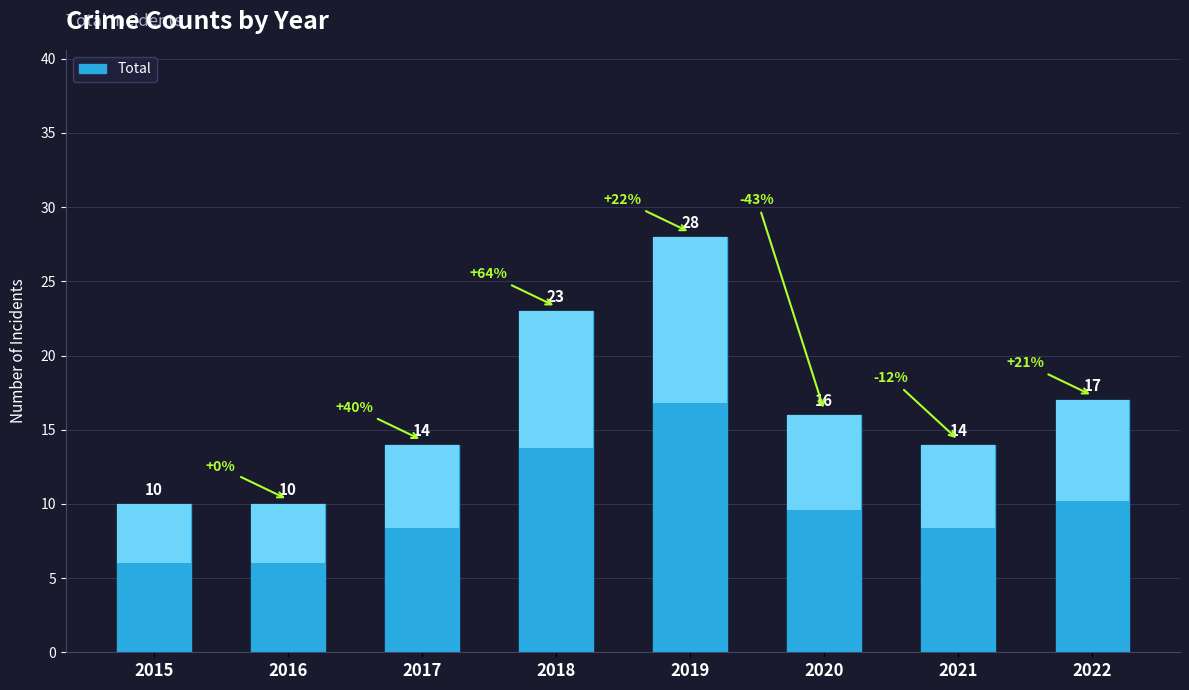

The value at 2020 is 16. True or false?

True